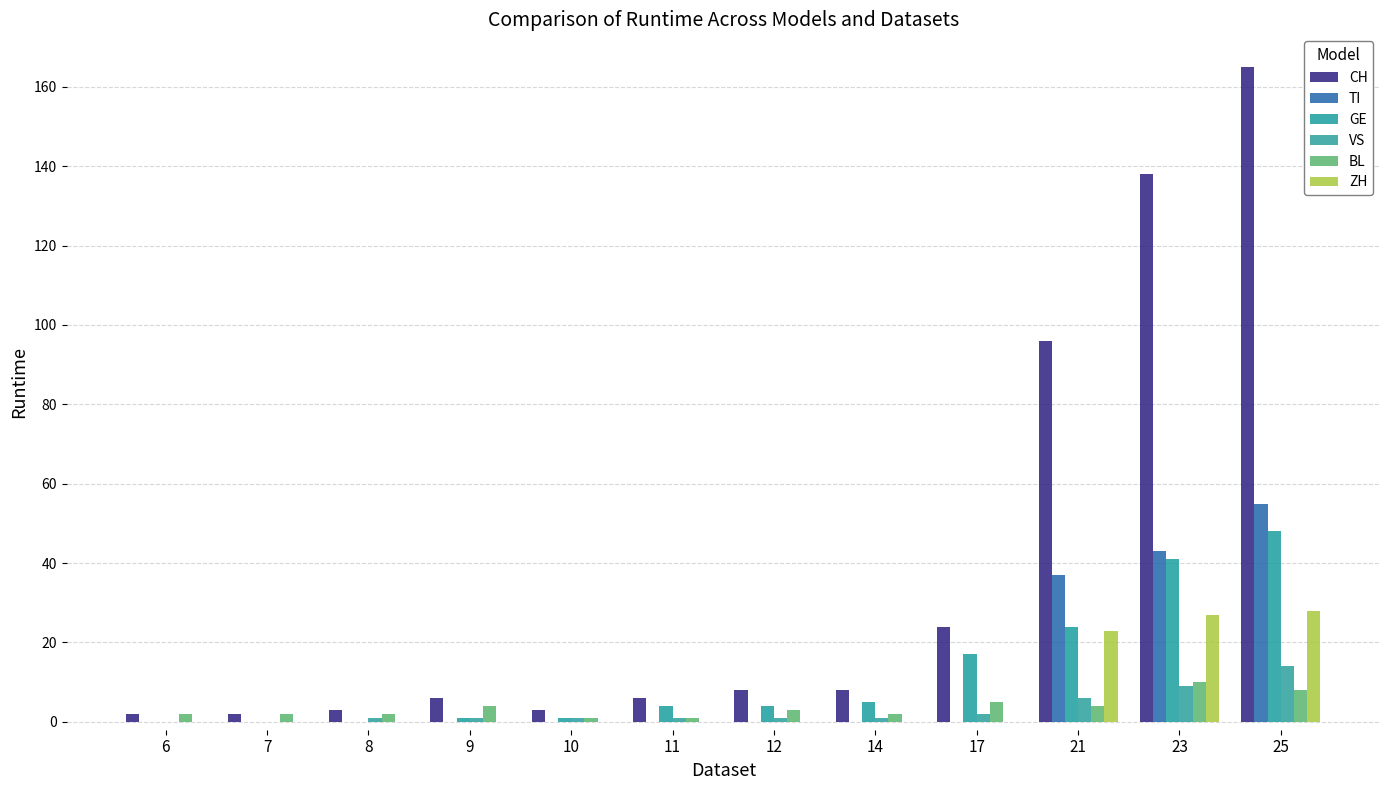

Reading left to right, transcribe all the data shown in this chart.

CH: 2	2	3	6	3	6	8	8	24	96	138	165
TI: 0	0	0	0	0	0	0	0	0	37	43	55
GE: 0	0	0	1	1	4	4	5	17	24	41	48
VS: 0	0	1	1	1	1	1	1	2	6	9	14
BL: 2	2	2	4	1	1	3	2	5	4	10	8
ZH: 0	0	0	0	0	0	0	0	0	23	27	28